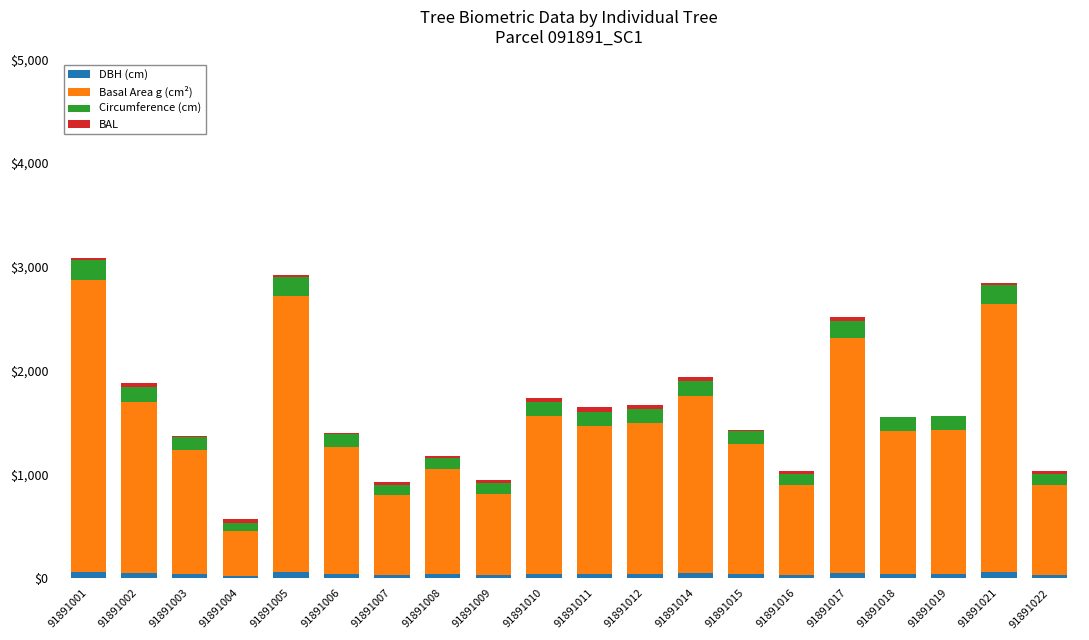

What is the difference between the BAL values at 91891016 and 91891022?

1.2